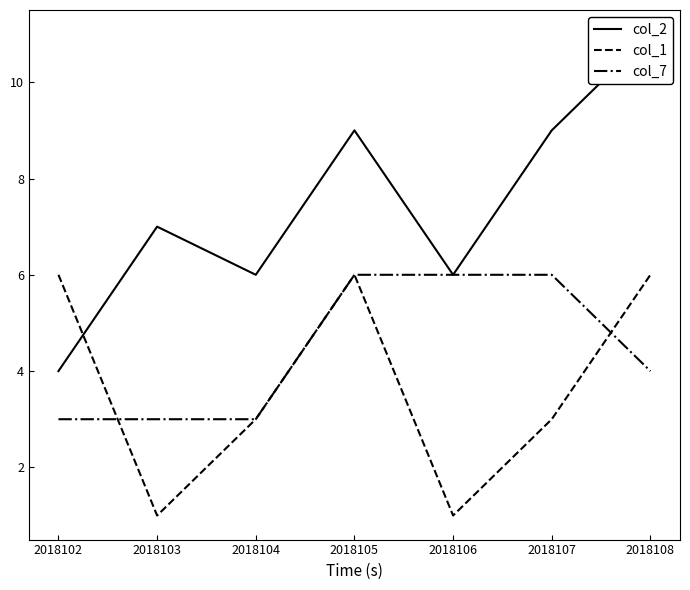

What is the sum of the col_2 values at 2018107 and 2018104?

15